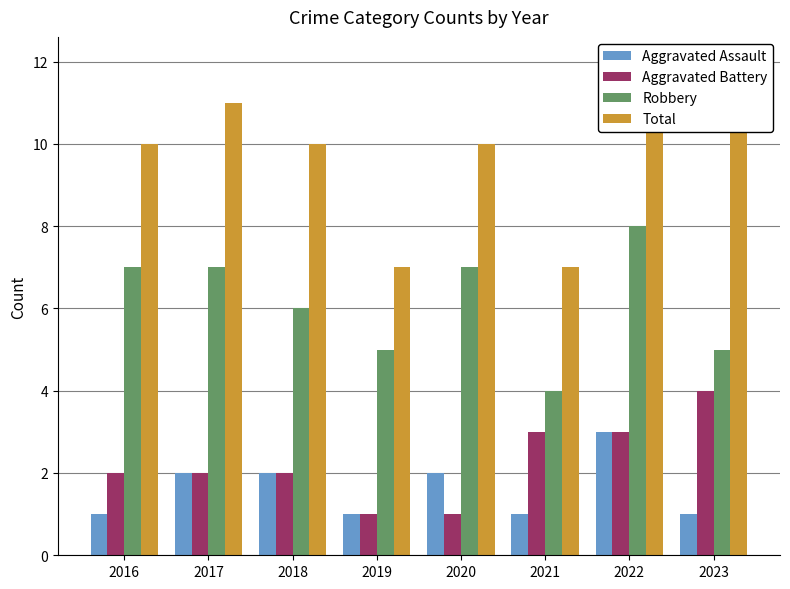

List the labels in order of Total value, smallest first.

2019, 2021, 2016, 2018, 2020, 2017, 2022, 2023